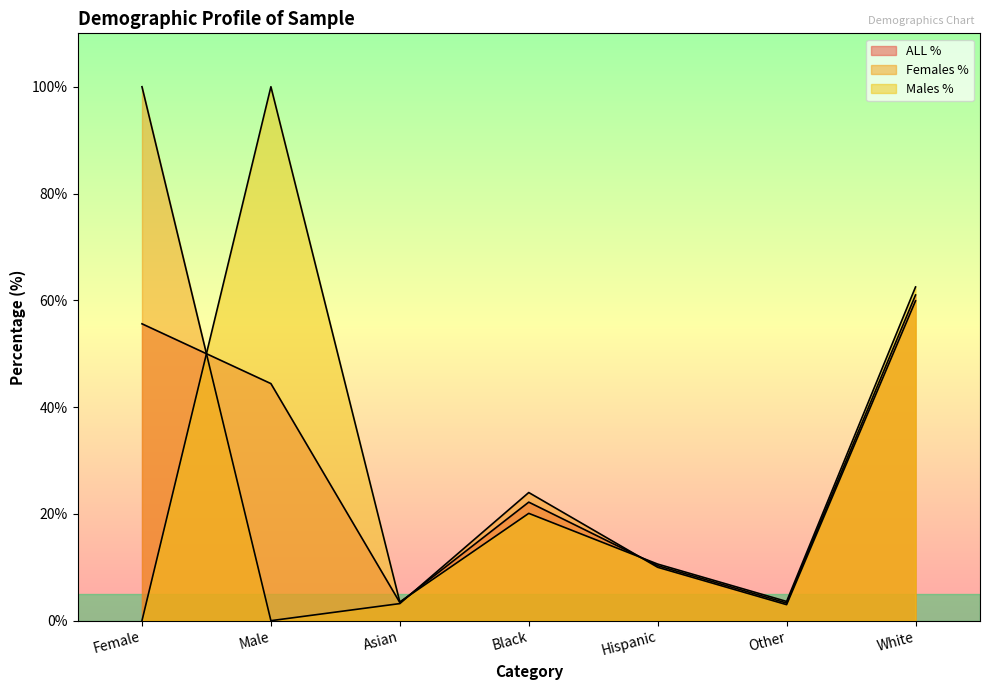

What is the difference between the second highest and minimum values in the Males % series?

62.5